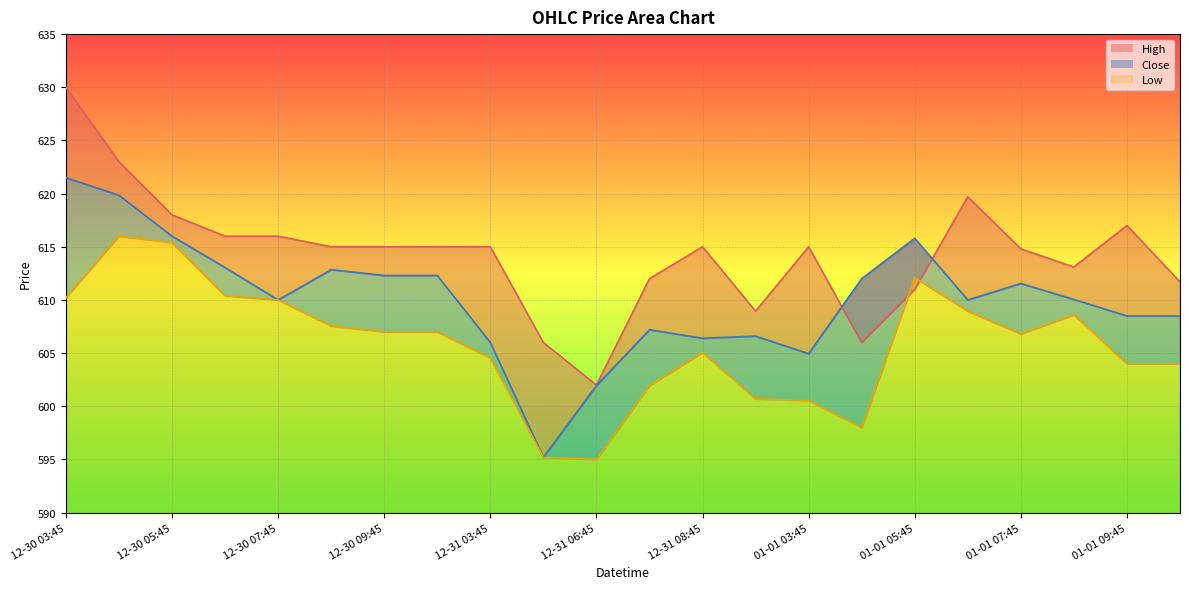

How many series are shown in this chart?

3